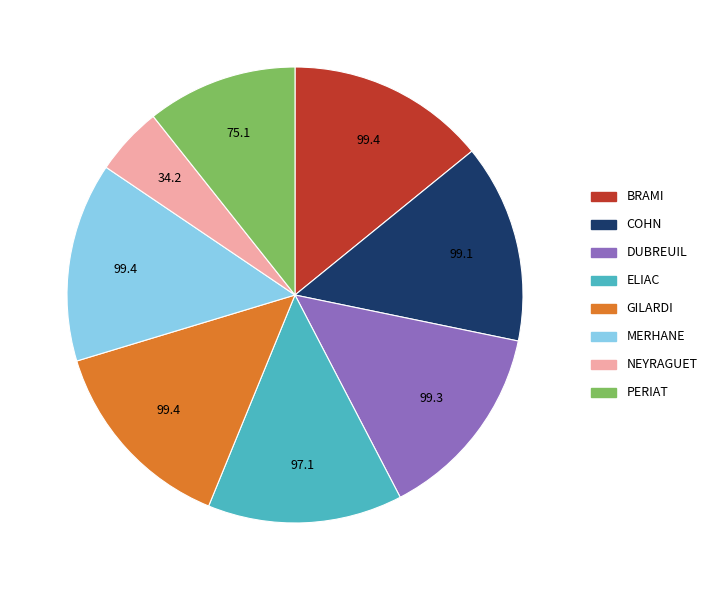

Do NEYRAGUET and ELIAC together represent more than half of the pie?

No